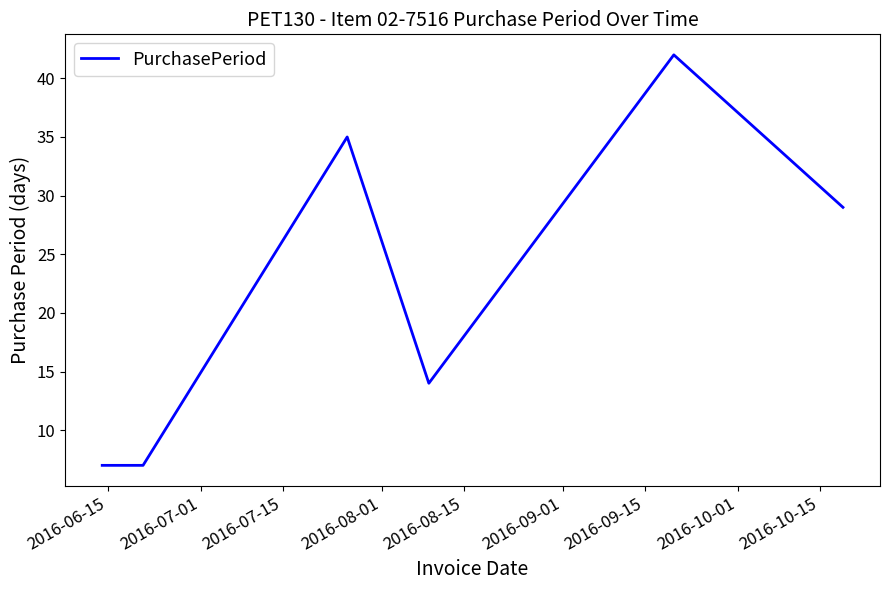

What is the maximum value shown in the chart?

42